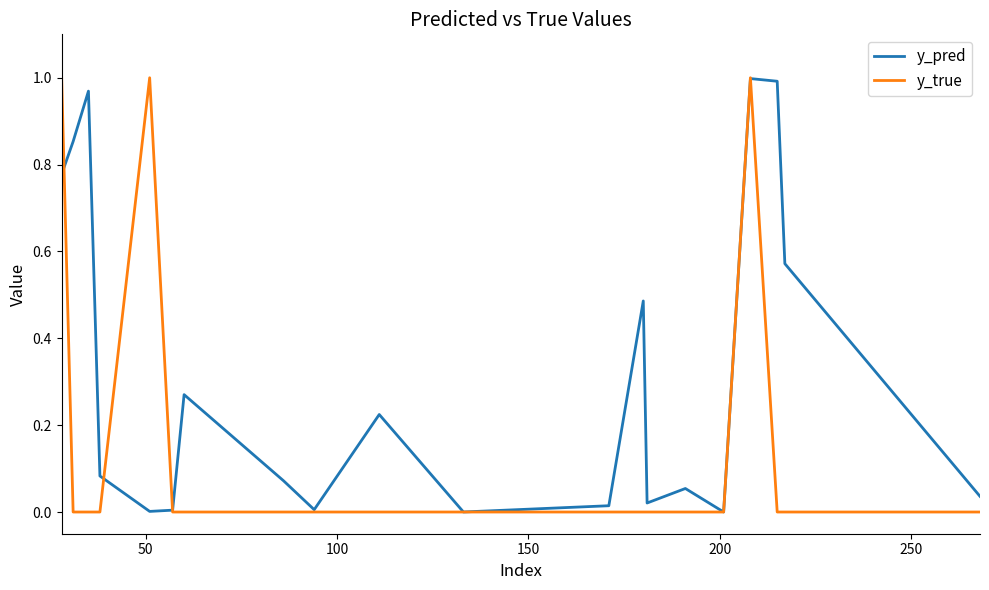

Count the number of categories in the chart.

20